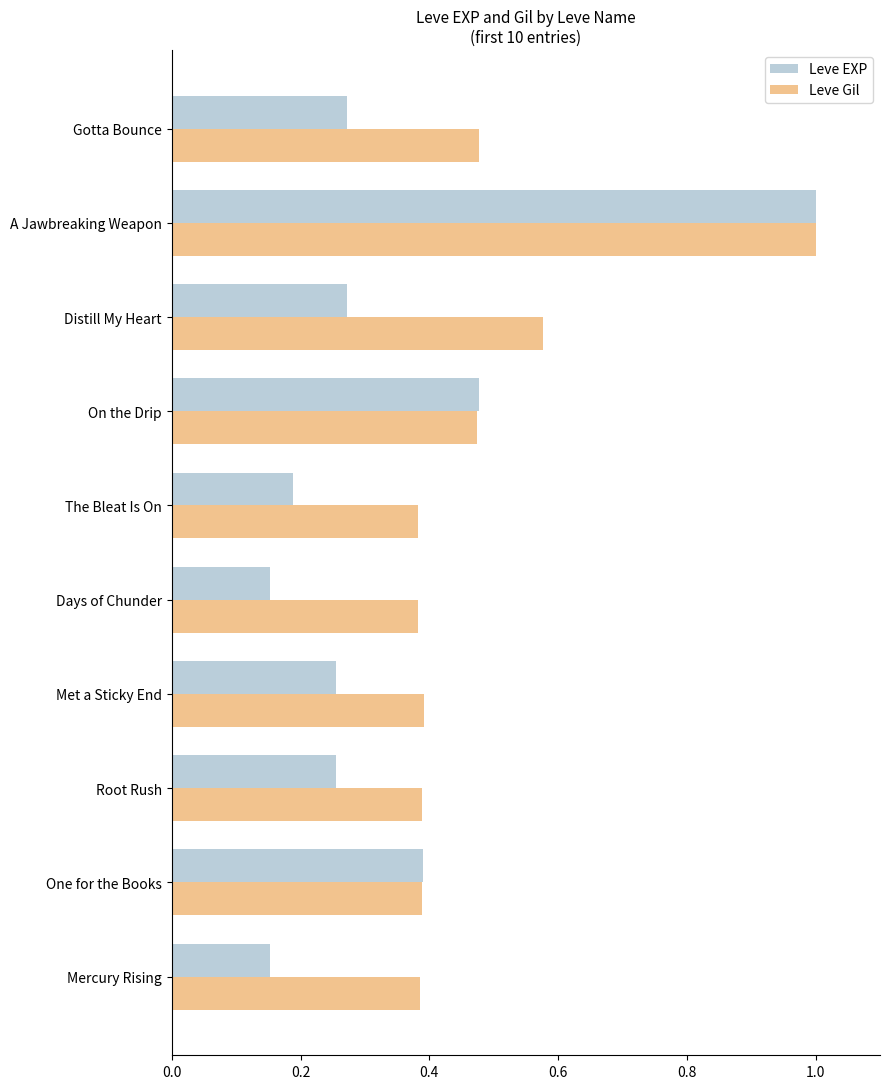

Which series has the largest total across all categories?

Leve Gil